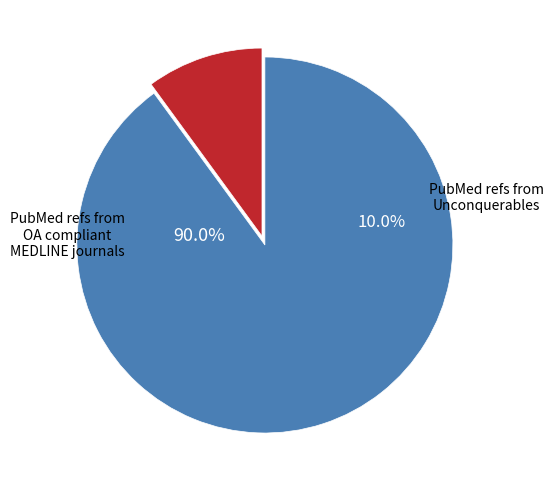

Is Label=0 the majority of the pie?

No